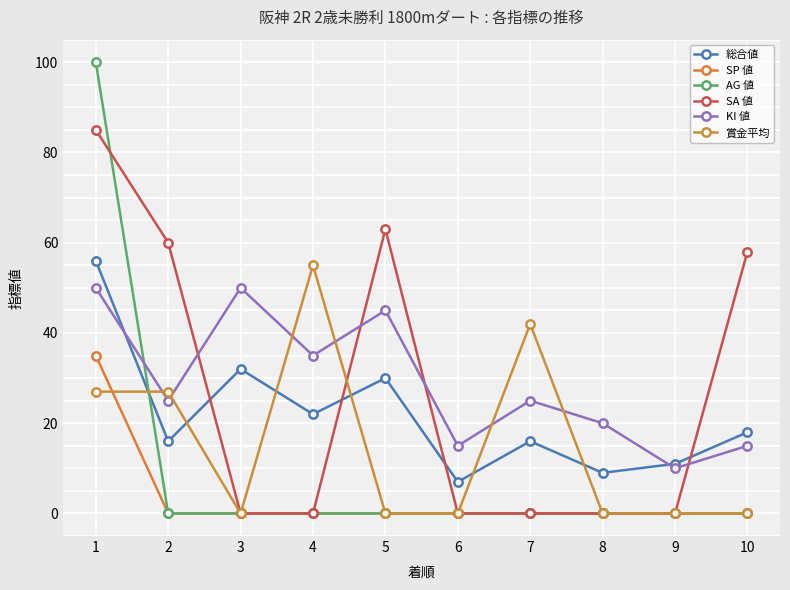

Reading left to right, transcribe all the data shown in this chart.

総合値: 56	16	32	22	30	7	16	9	11	18
SP 値: 35	0	0	0	0	0	0	0	0	0
AG 値: 100	0	0	0	0	0	0	0	0	0
SA 値: 85	60	0	0	63	0	0	0	0	58
KI 値: 50	25	50	35	45	15	25	20	10	15
賞金平均: 27	27	0	55	0	0	42	0	0	0